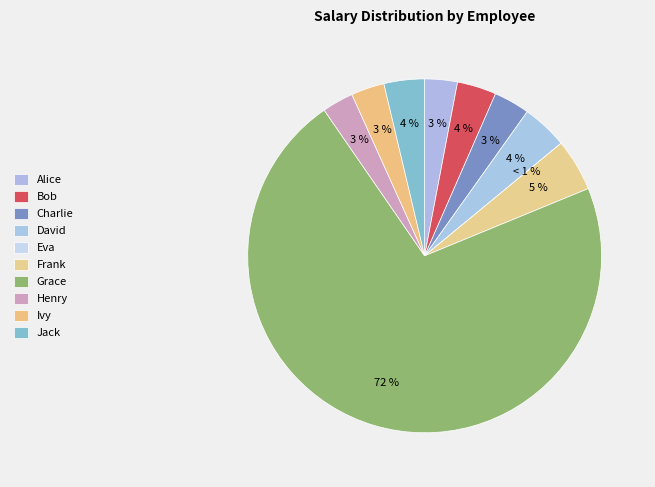

Between Jack and Alice, which is larger?

Jack